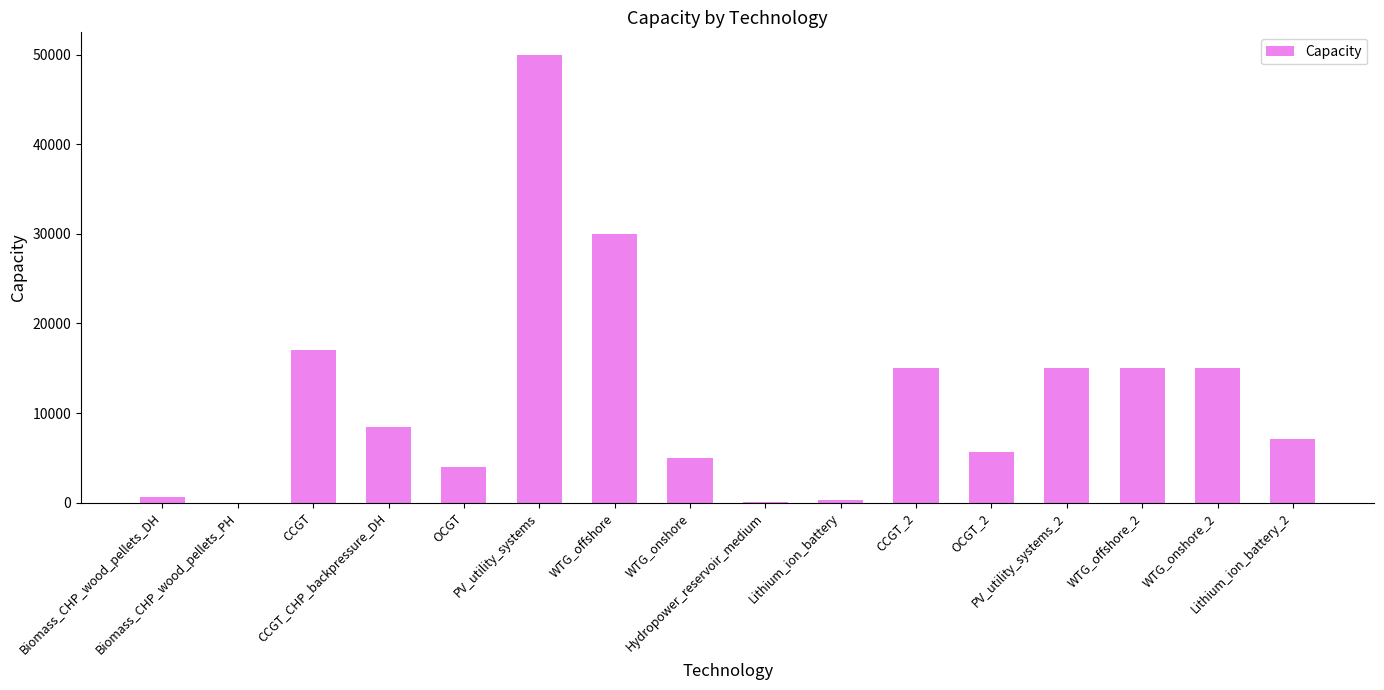

What is the change in value from Biomass_CHP_wood_pellets_PH to CCGT_2?

+14998.2